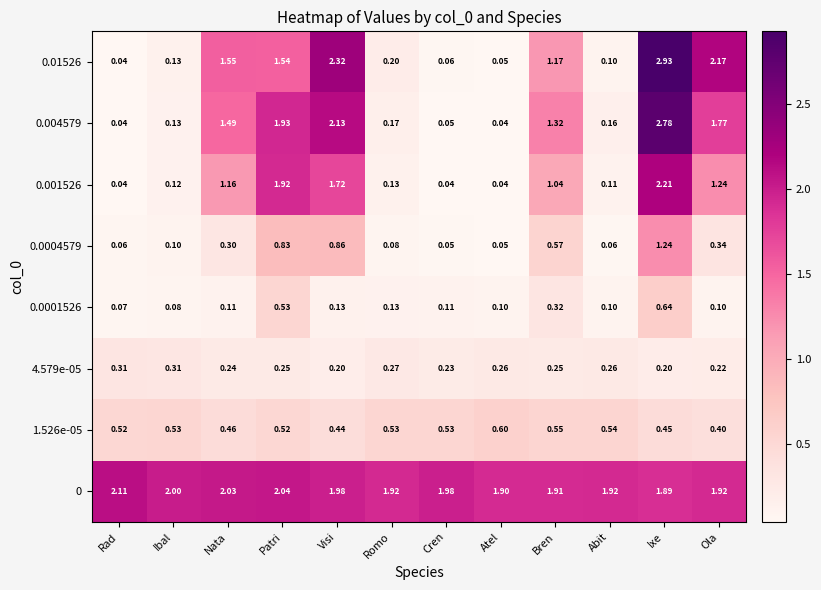

At which label is 0.0001526 closest to 0?

Rad